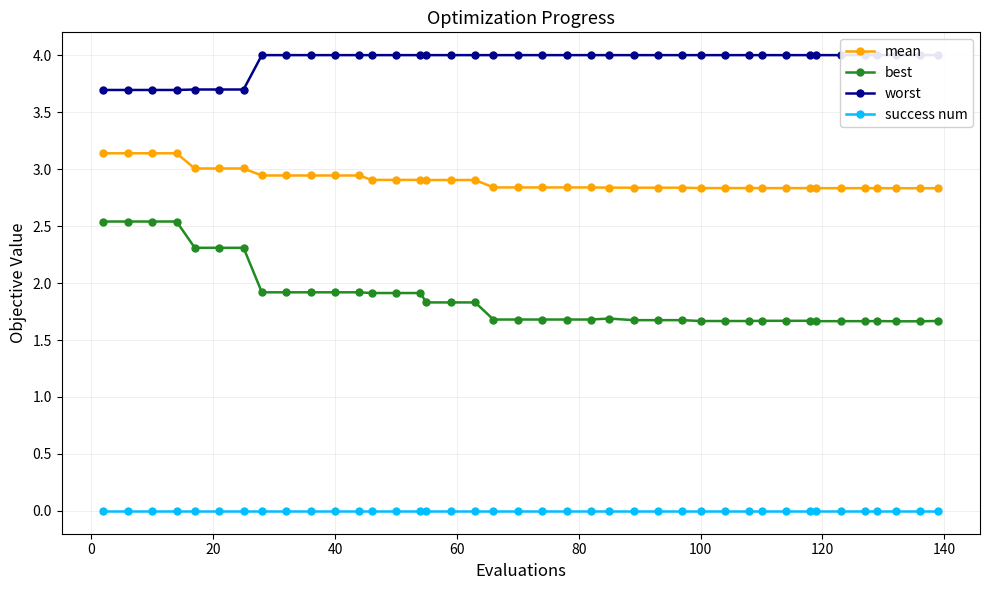

Does the chart have visible grid lines?

Yes